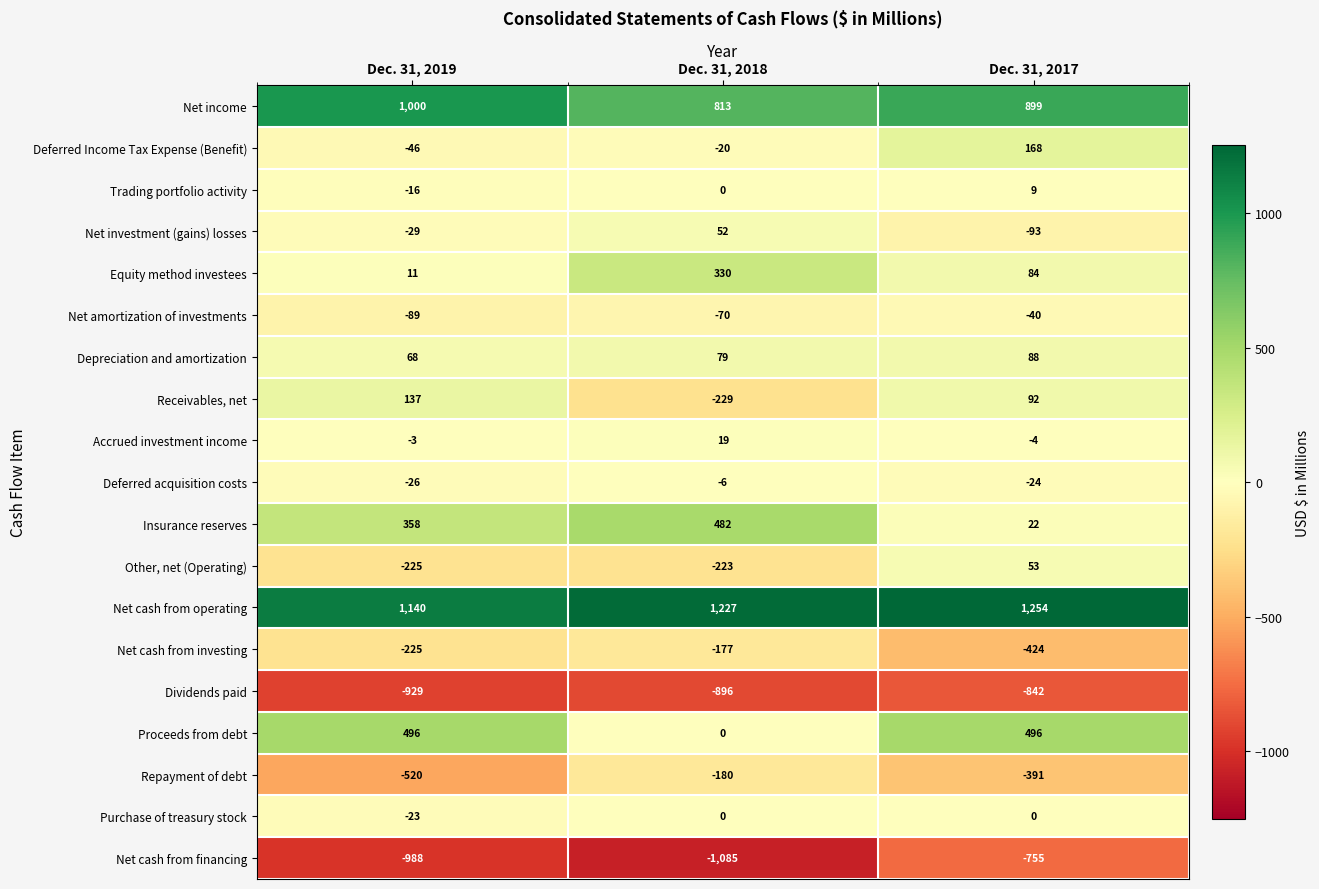

At which label does Other, net (Operating) reach its peak?

Dec. 31, 2017